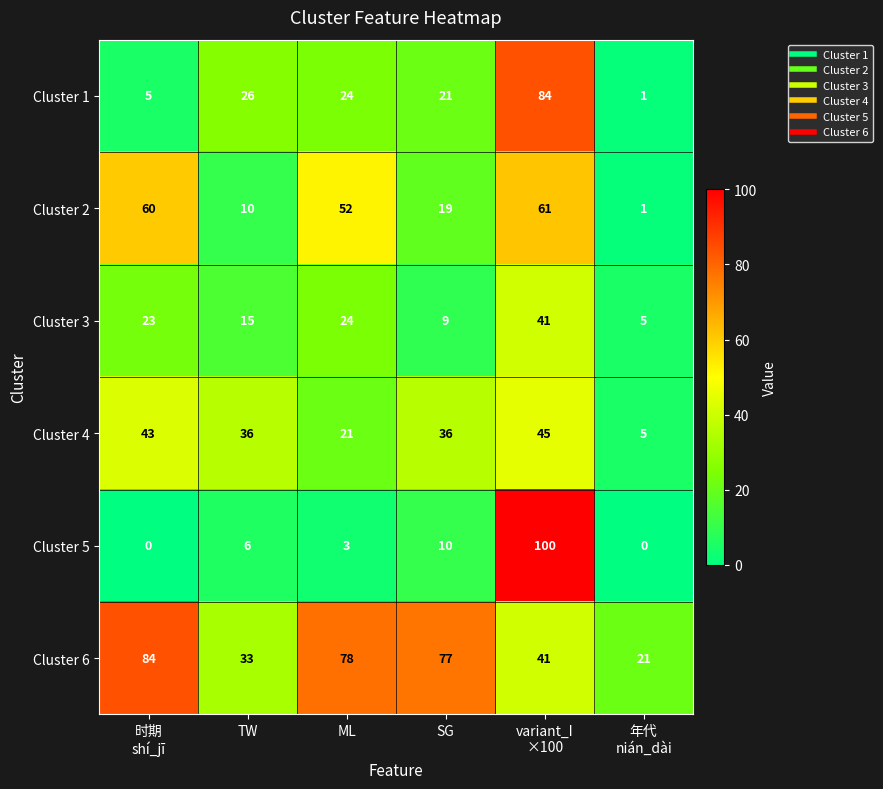

What is the difference between the maximum and second lowest values in the Cluster 4 series?

24